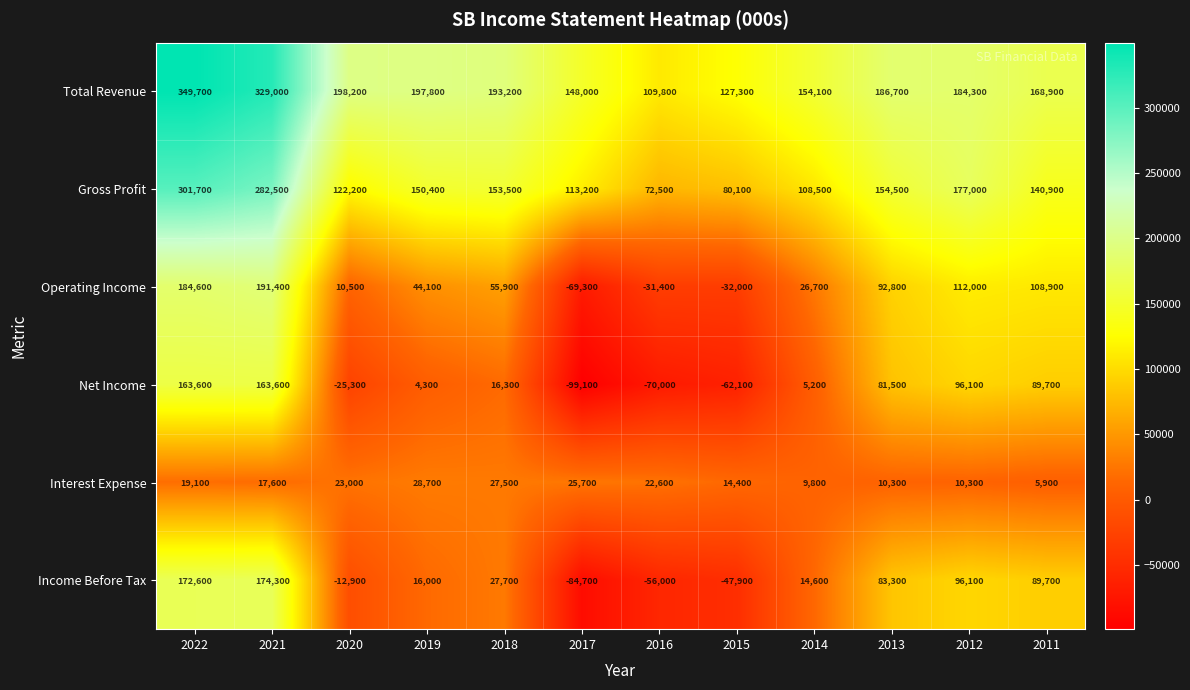

How many series are shown in this chart?

6